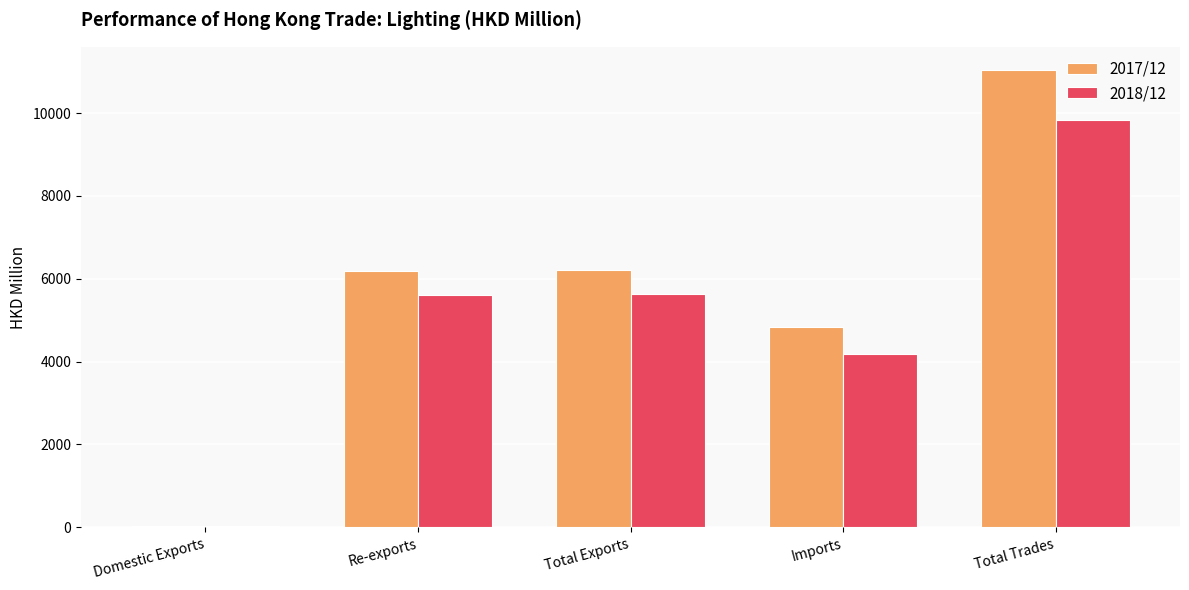

Is it true that 2017/12 equals 8621.0 at Re-exports?

False